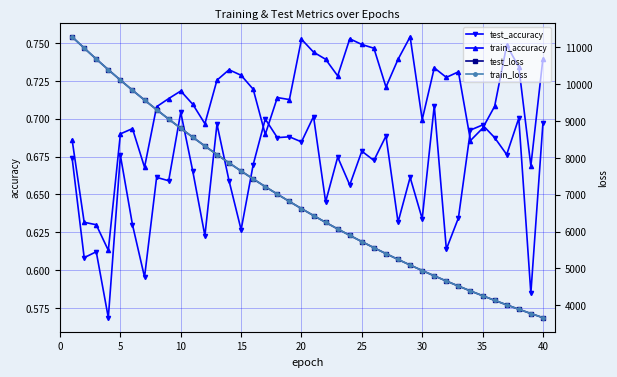

How many lines are shown in the chart?

4